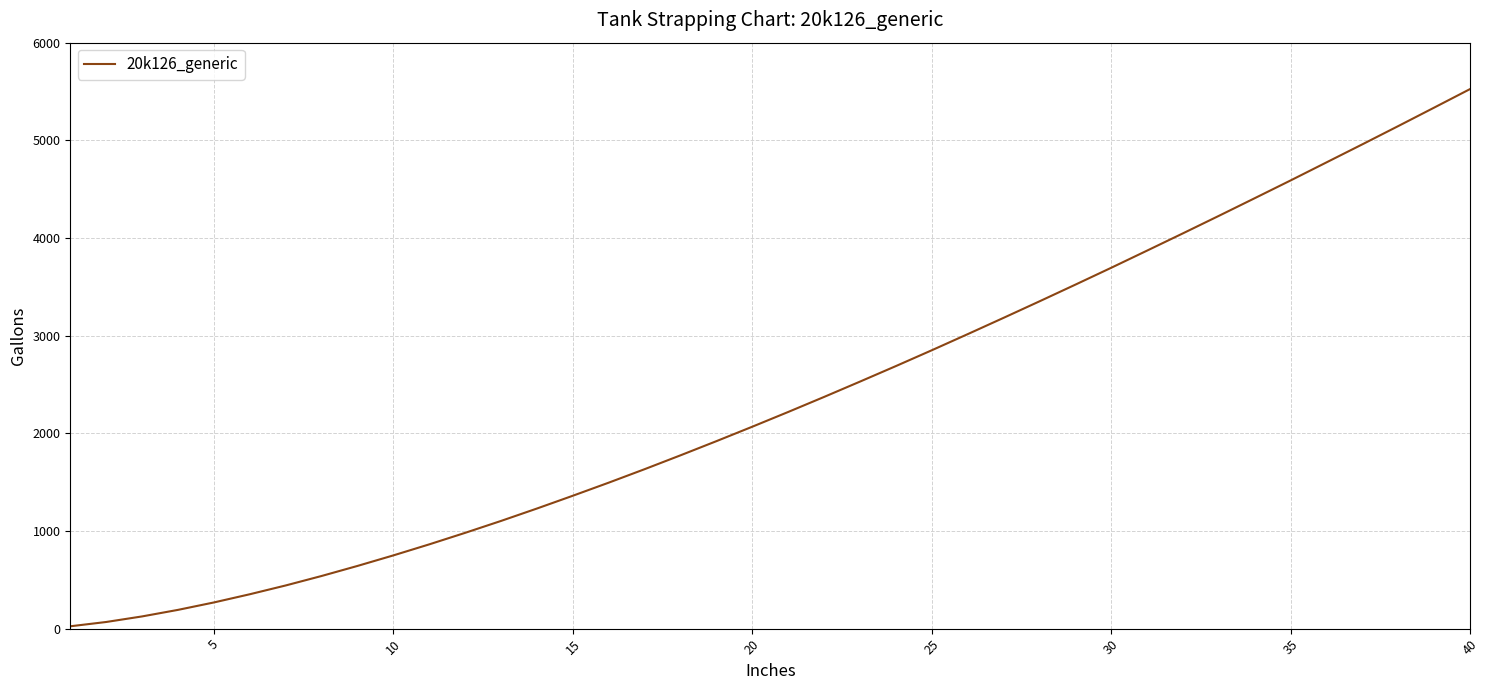

What is the maximum value shown in the chart?

5527